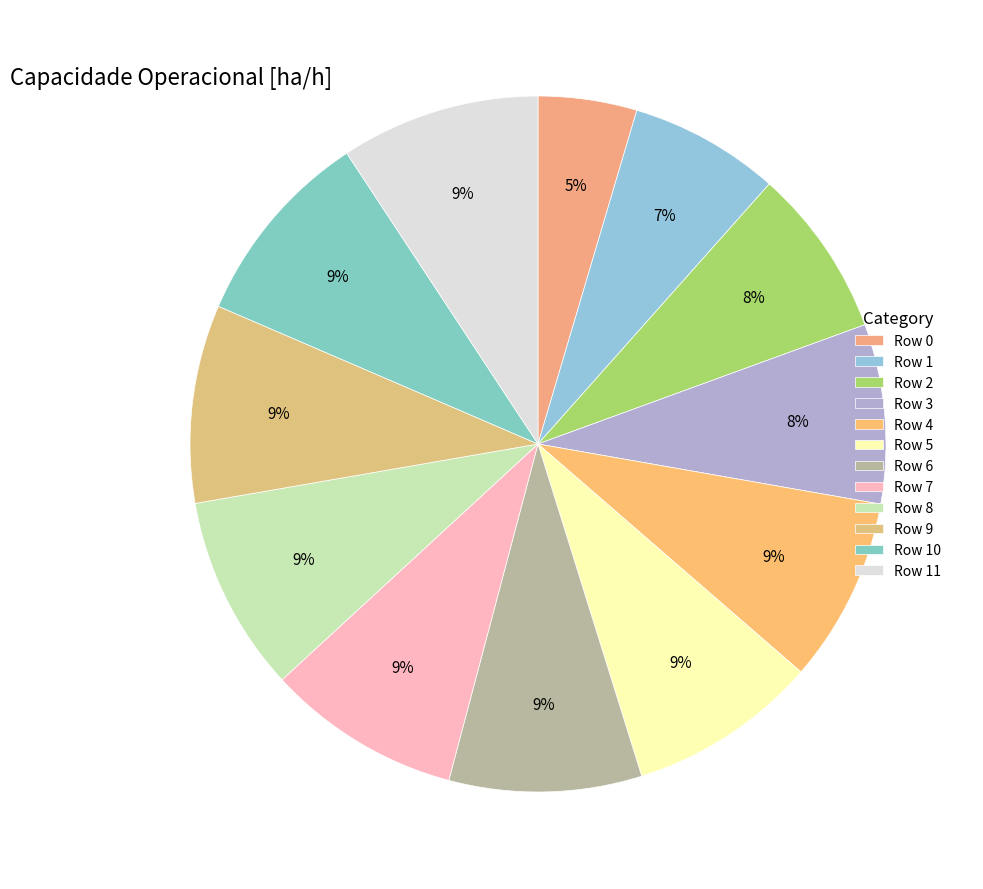

Approximately how many times larger is the value at Row 1 compared to Row 6?

0.8